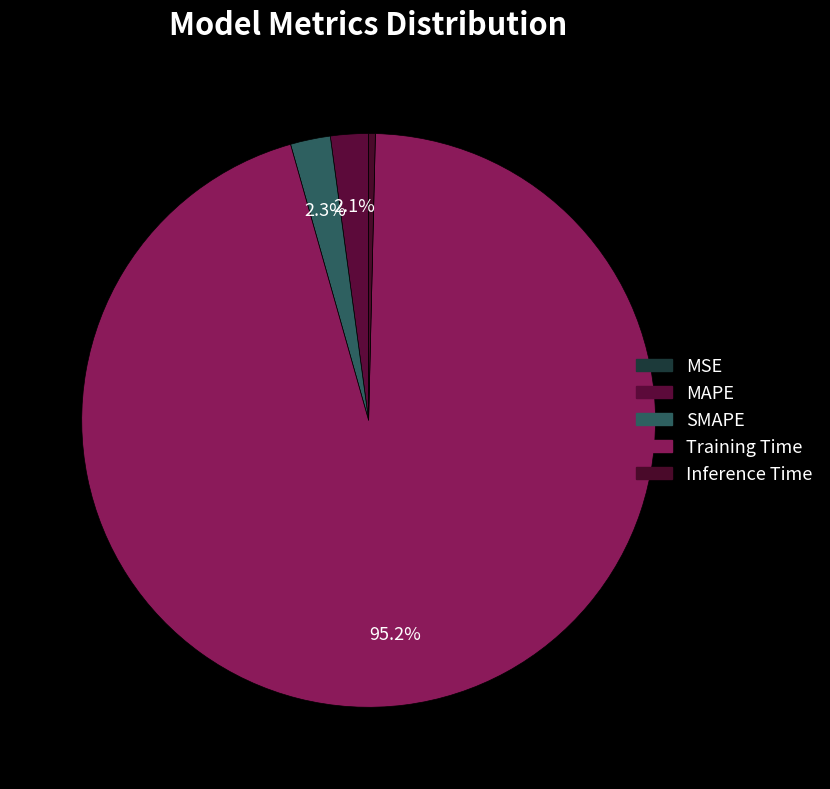

What portion of the pie excludes Training Time?

4.8%